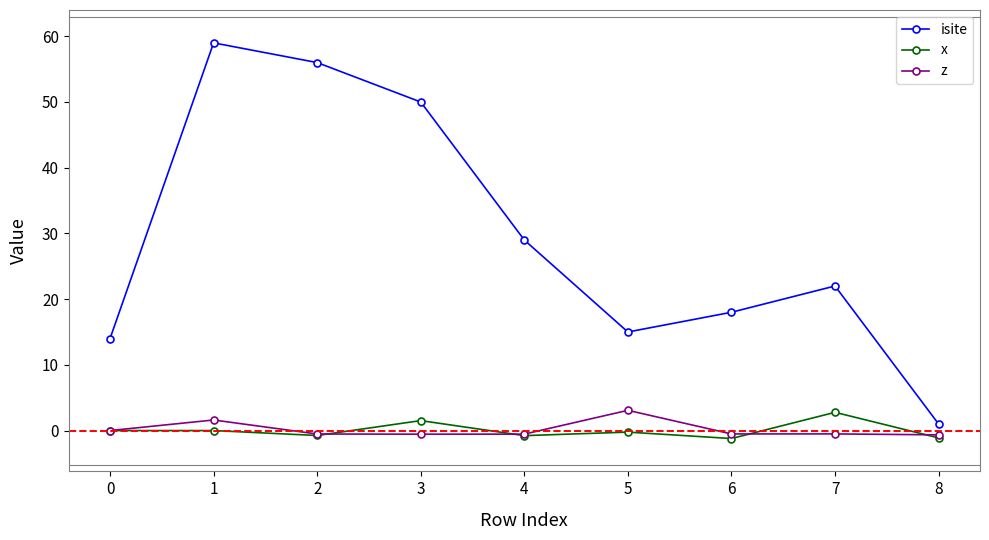

How many categories are shown in the chart?

9